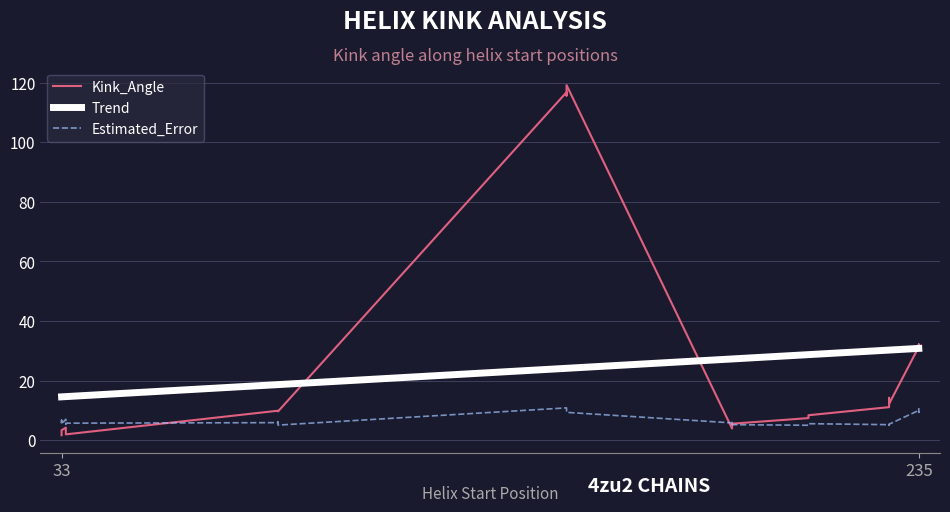

Which category has the highest value in the Kink_Angle series?

152